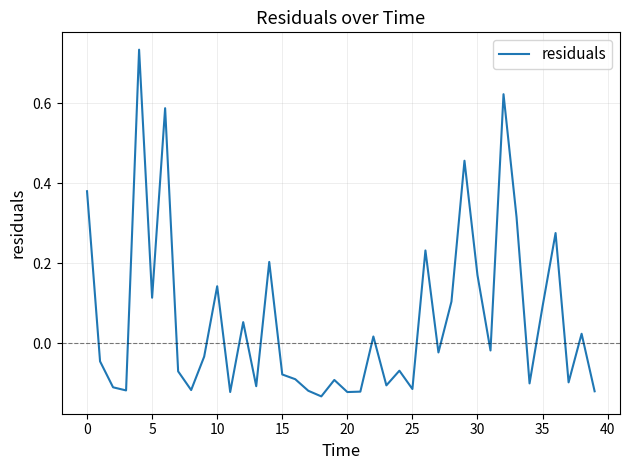

What is the difference between the maximum and minimum values?

0.9